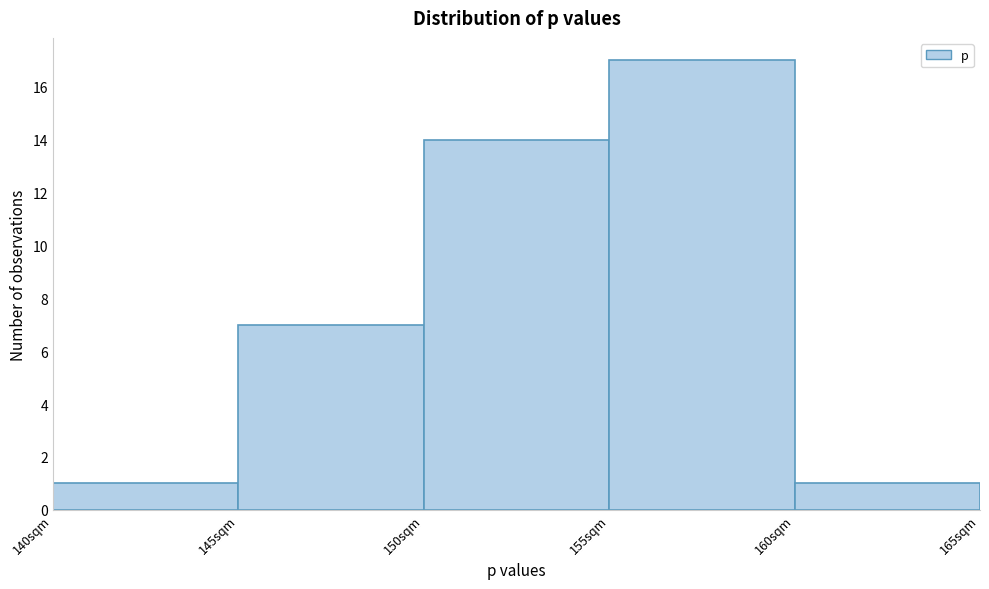

What is the height of the bar covering 160 to 165 on the x-axis? The values are not printed on the chart, so give them approximately, as read against the axis.

1